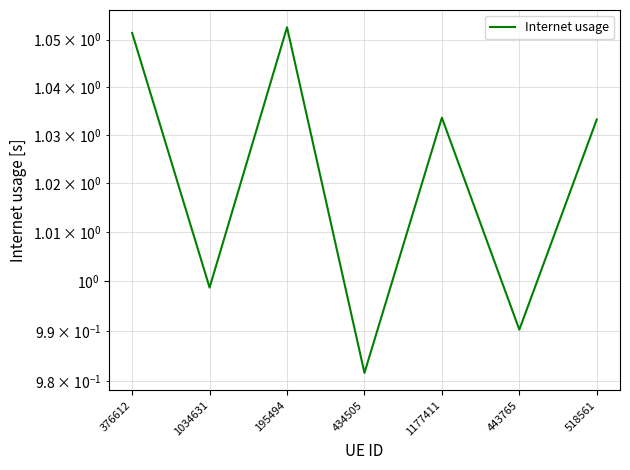

What is the change in value from 376612 to 1034631?

-0.1